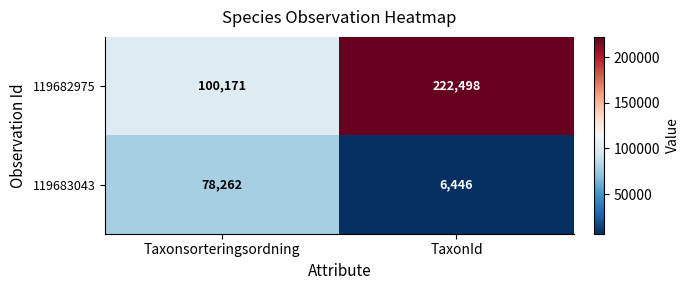

True or false: 119682975 has a value of 84243 at TaxonId.

False